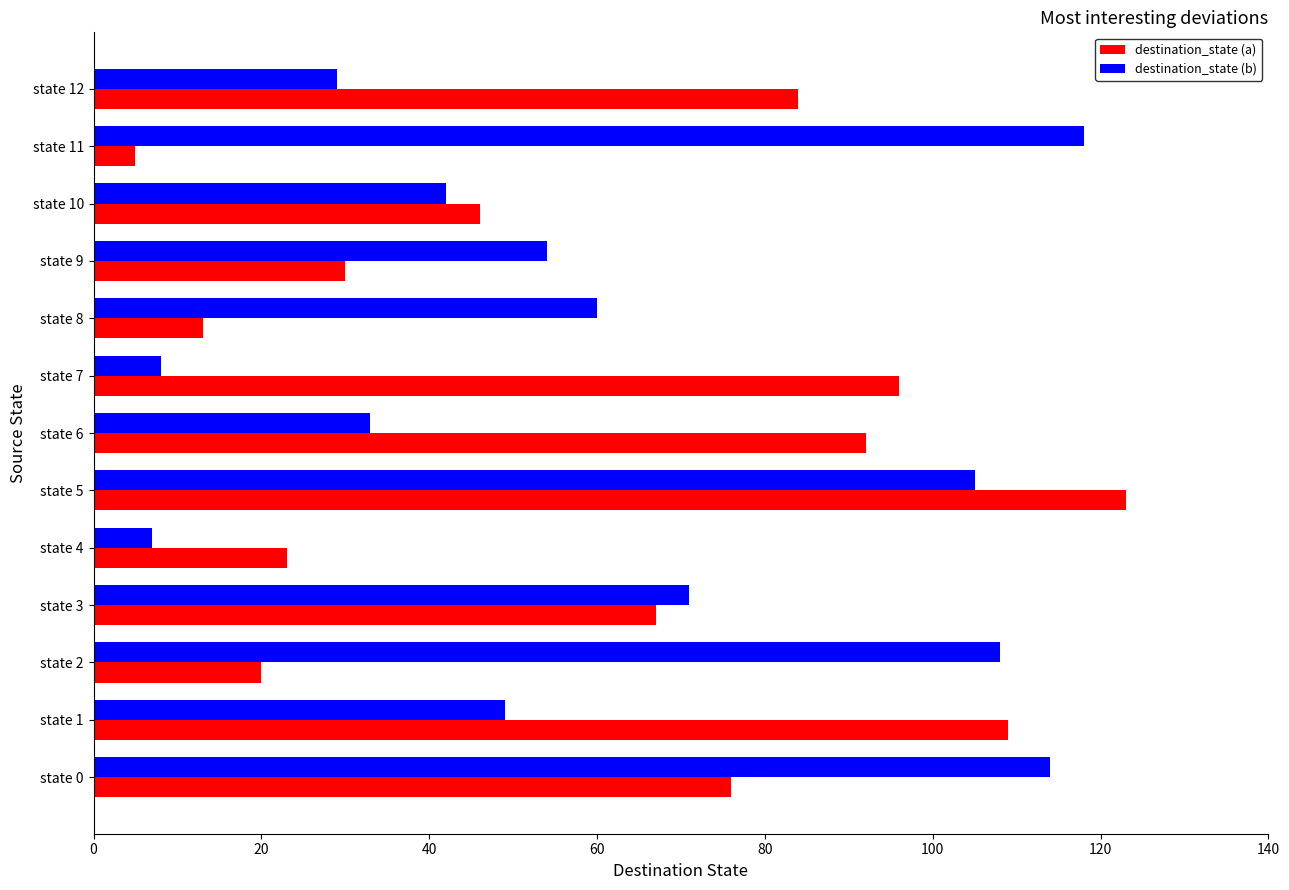

Rank the series at state 12 from lowest to highest value.

destination_state (b), destination_state (a)